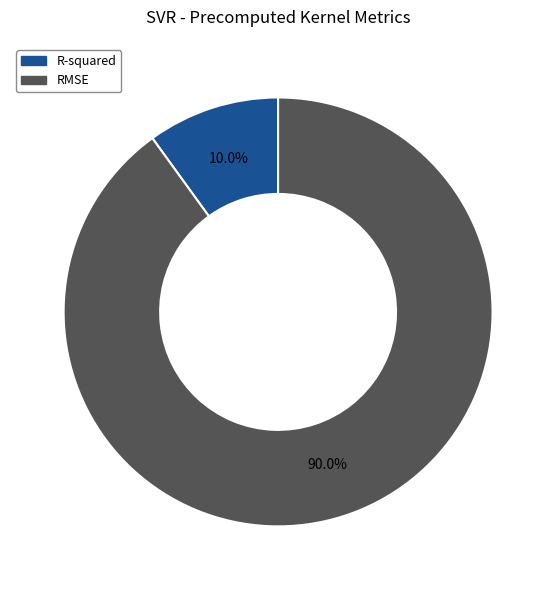

To the nearest percent, what percentage of the pie is RMSE?

90%